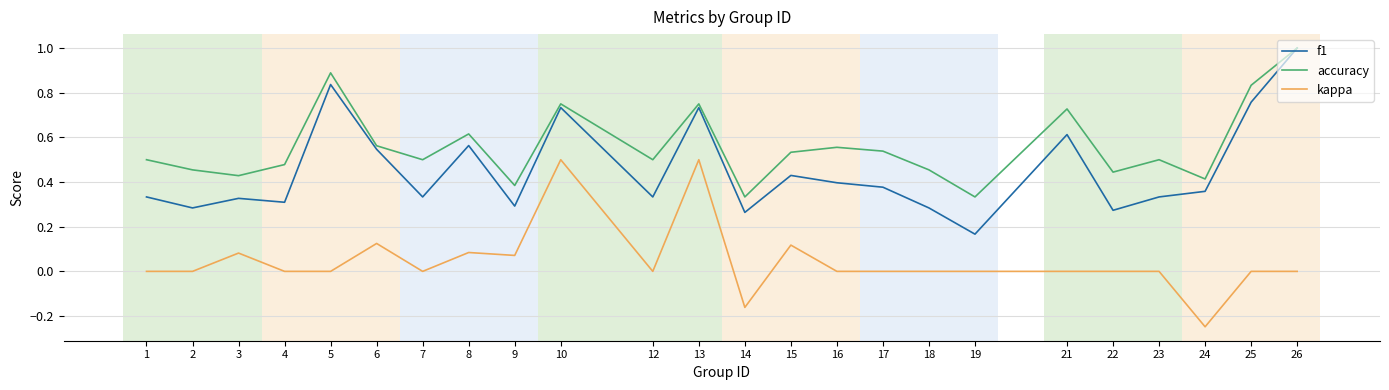

Between 22 and 24, which series saw the biggest shift?

kappa